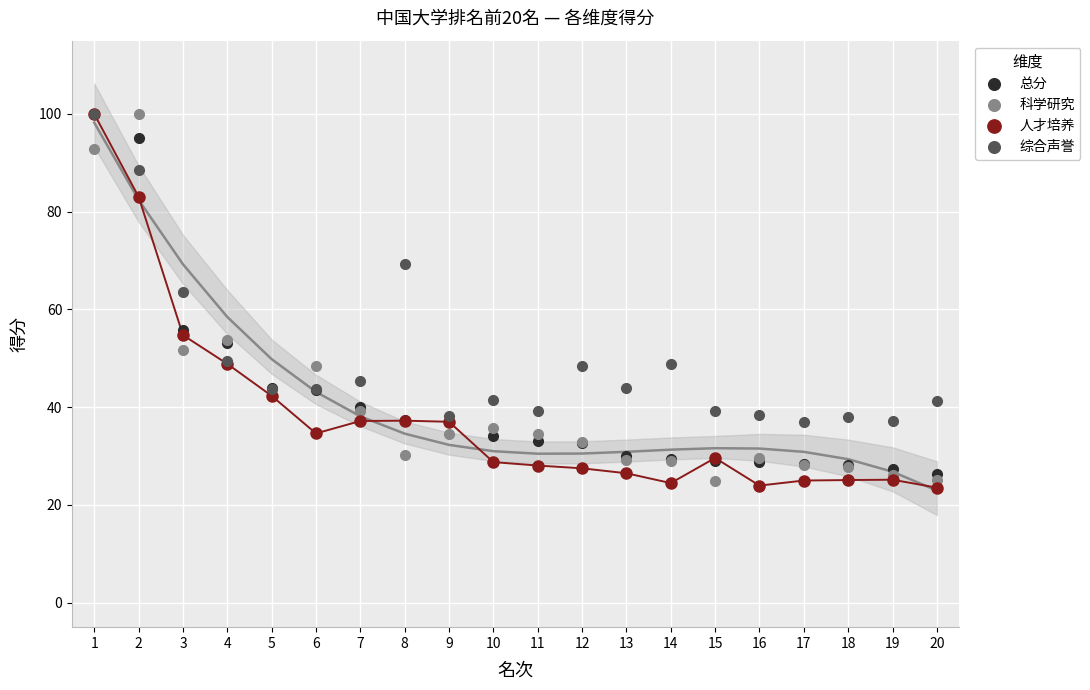

Across all series, what Y value is closest to 61?

63.5